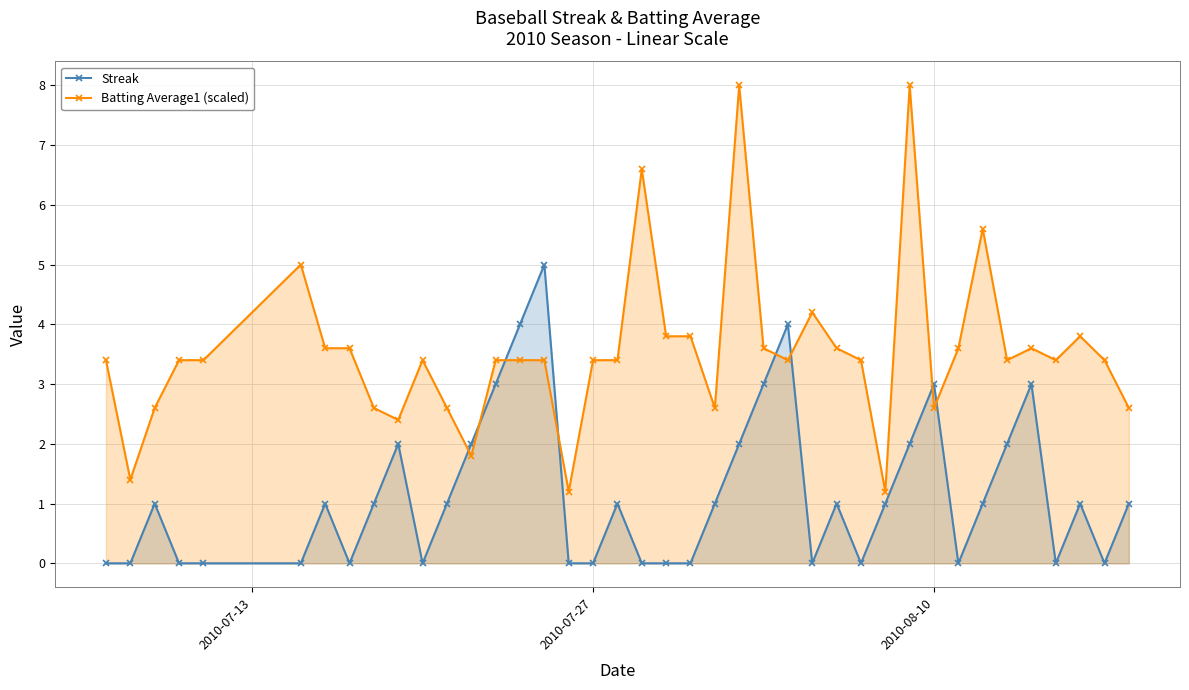

Rank the series by their average value, from highest to lowest.

Batting Average1 (scaled), Streak